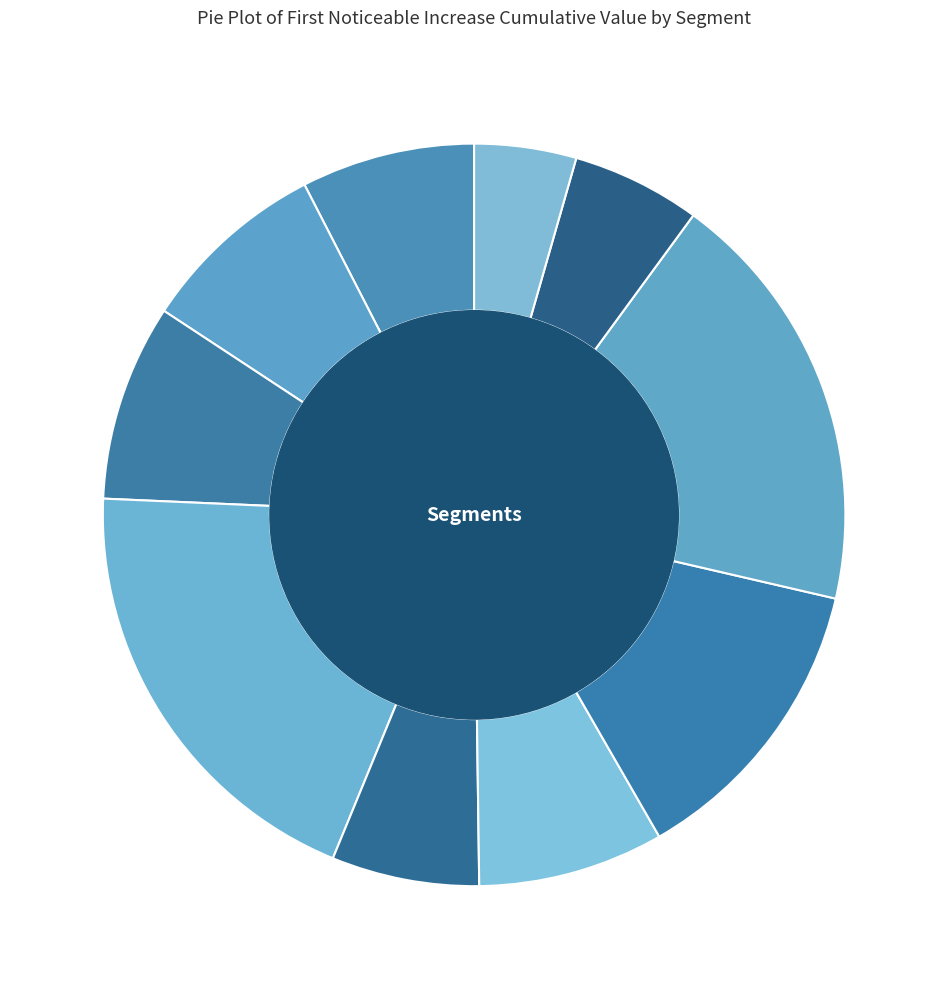

True or false: Seg 3 accounts for 1% of the total.

False